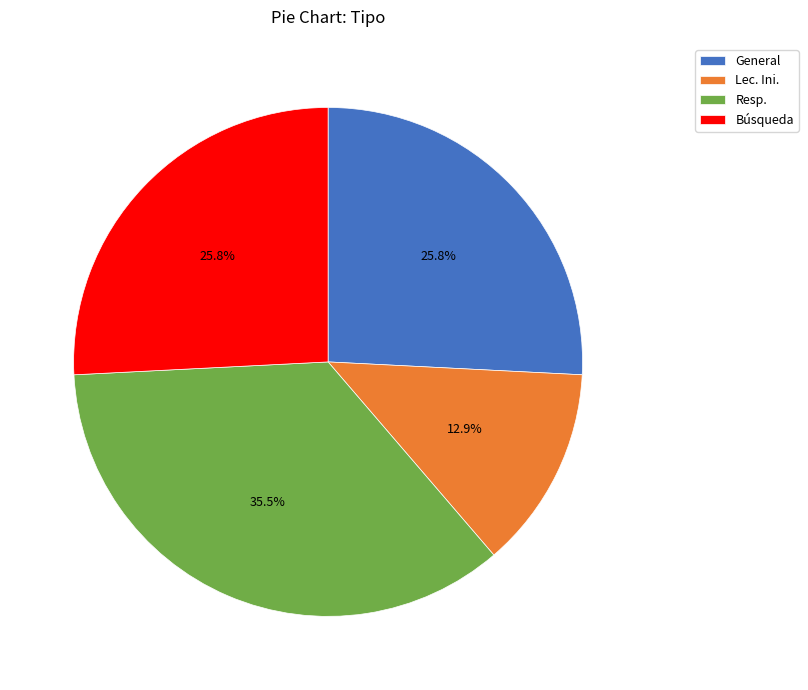

What percentage do Búsqueda and Resp. together represent?

61.3%